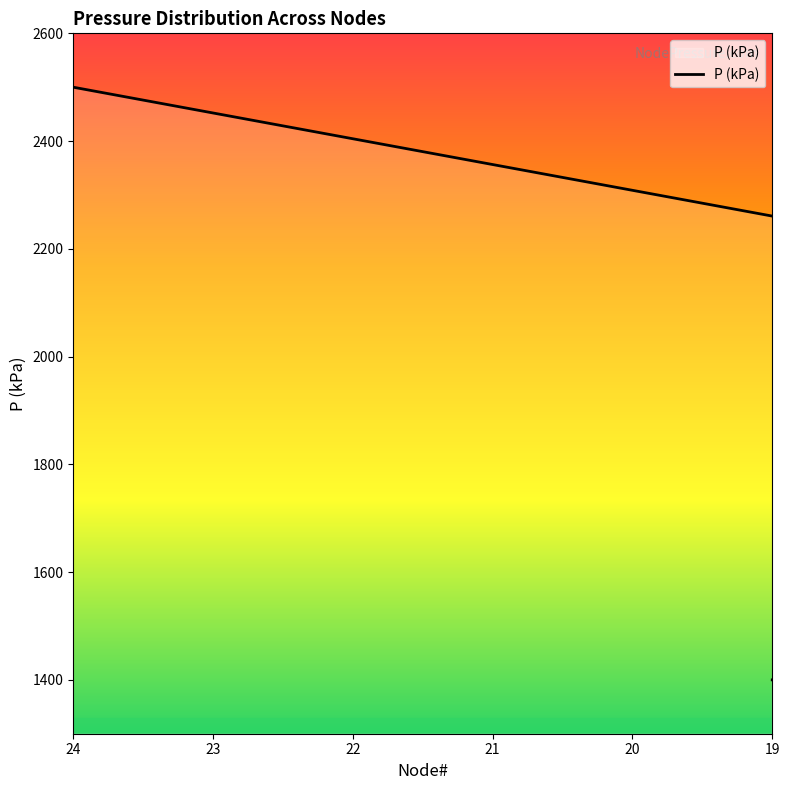

What is the change in value from 12 to 13?

-64.8